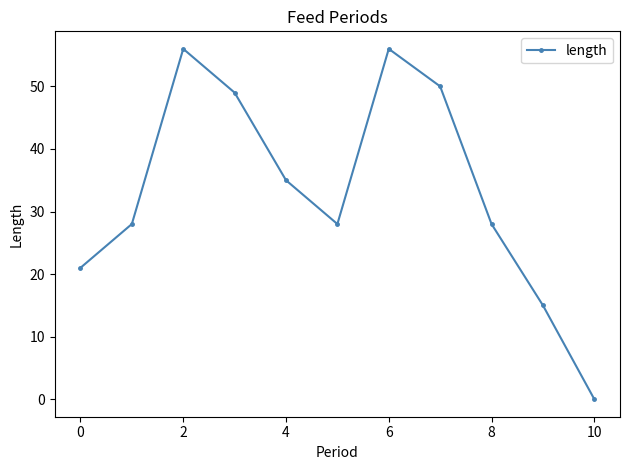

How many points are lower than both their immediate neighbors (excluding endpoints)?

1